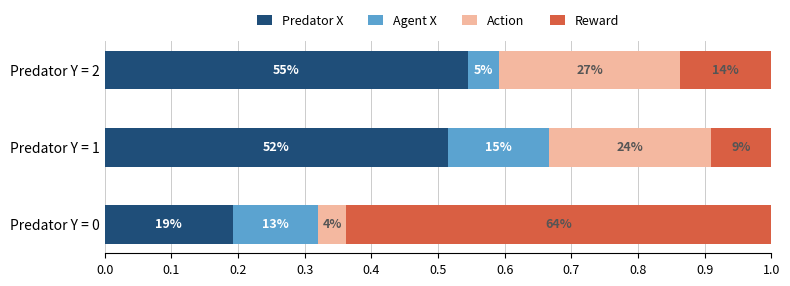

What are all the series names shown in the legend?

Predator X, Agent X, Action, Reward